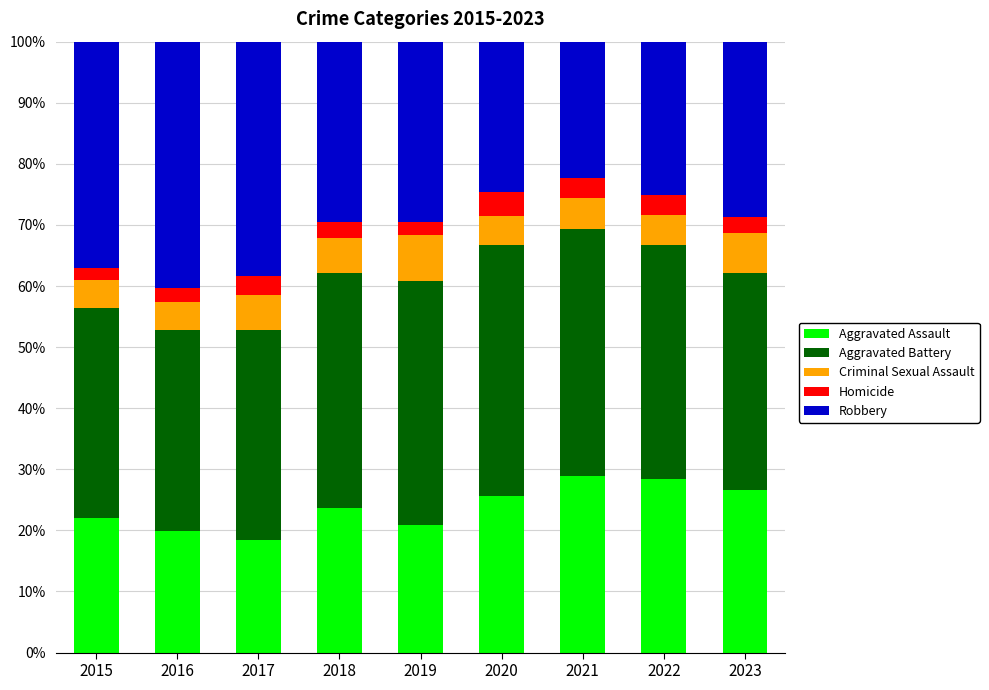

What is the total value across all series at 2019?

100.0